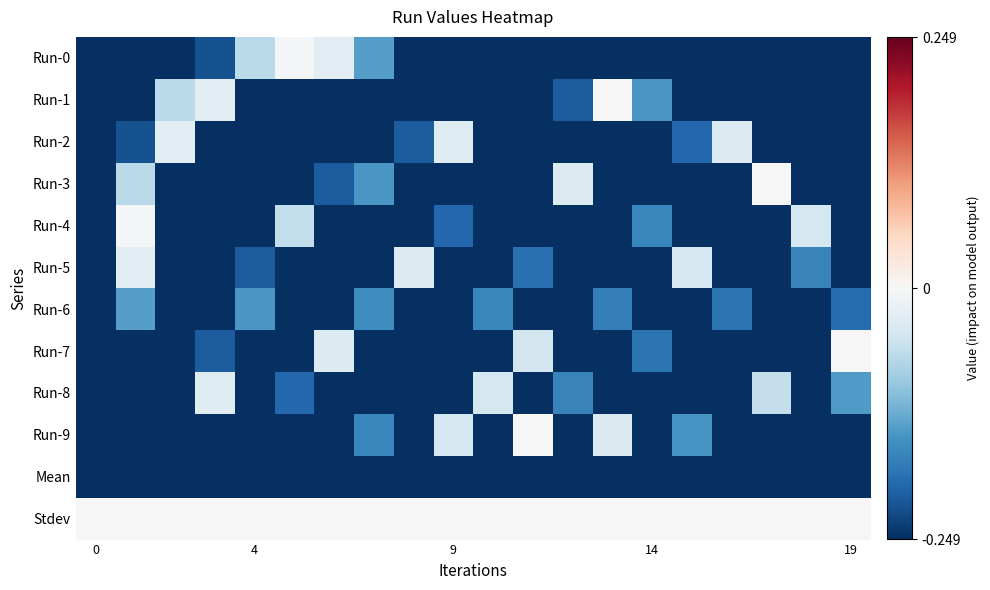

How many series are shown in this chart?

12